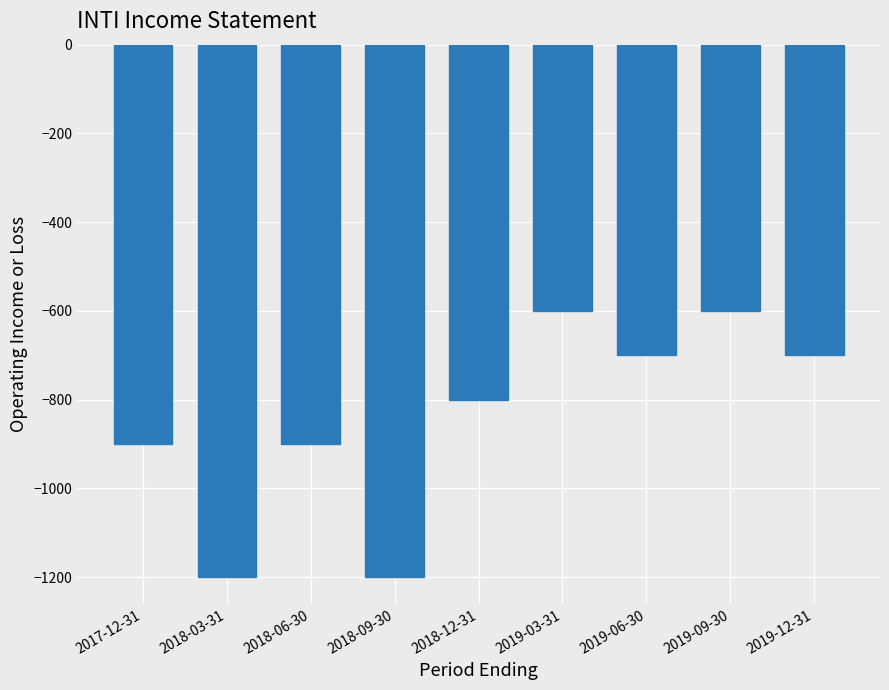

Where is the data nearest to the value -900?

2017-12-31